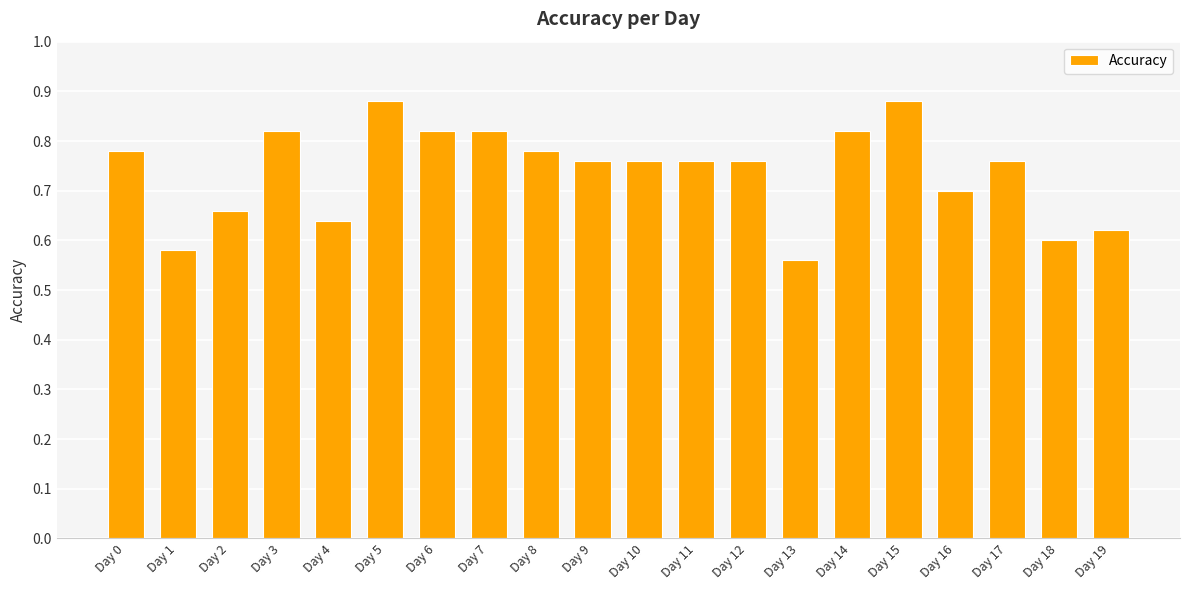

What is the sum of all values?

14.8